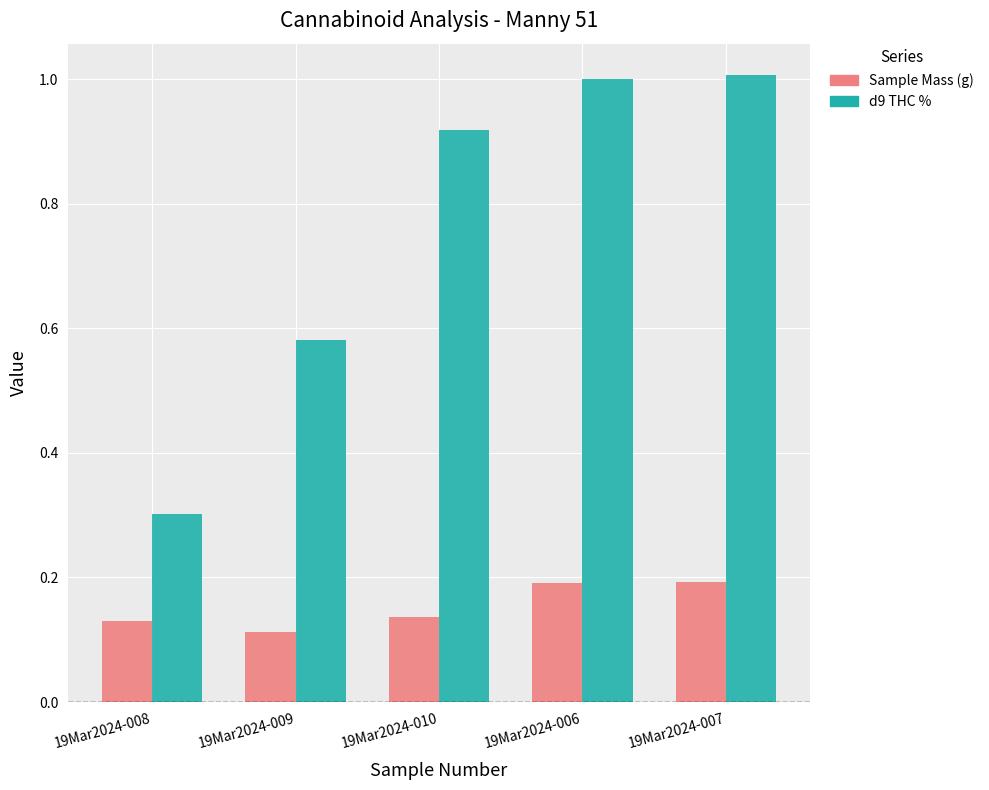

What is the value of the d9 THC % bar at the 1st from the left?

0.3